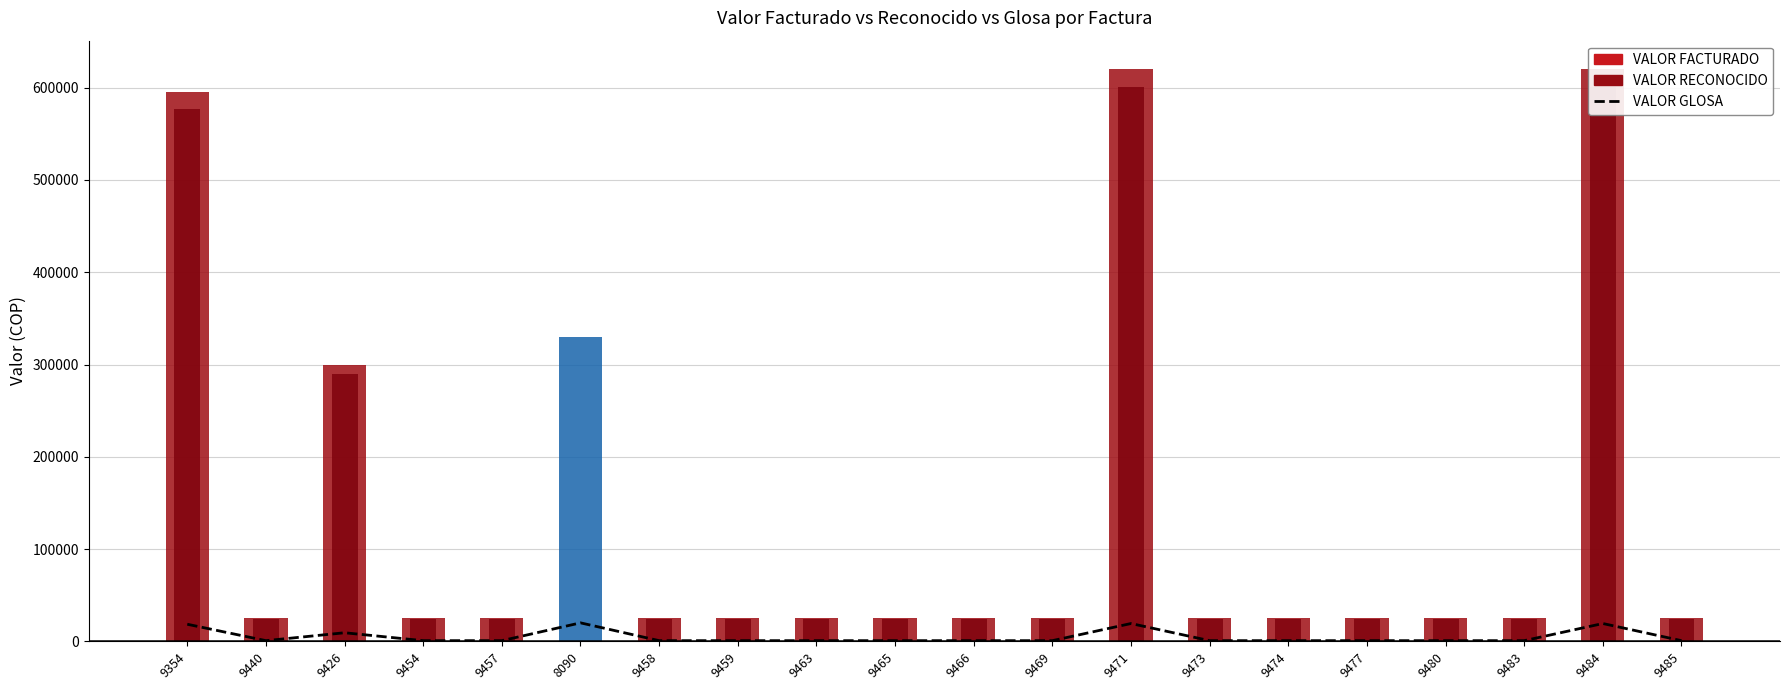

What is the minimum value shown in the chart?

775